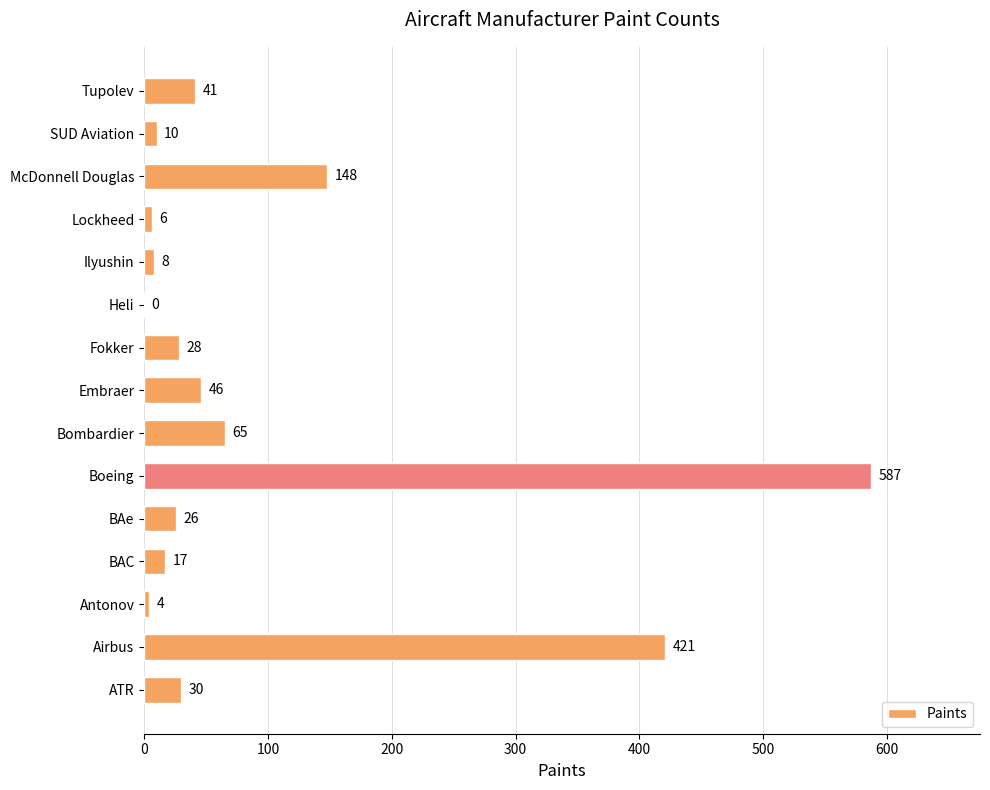

What is the sum of the values at Tupolev and Airbus?

462